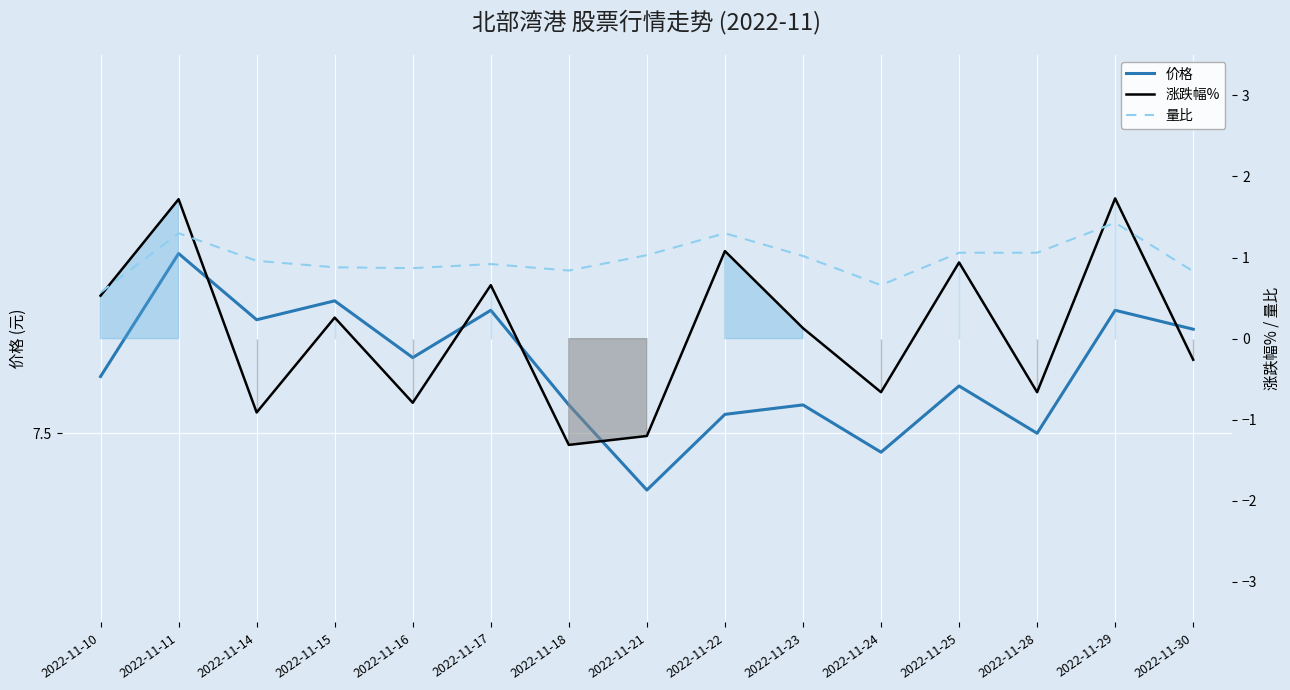

Which series has the largest range (max minus min)?

涨跌幅%